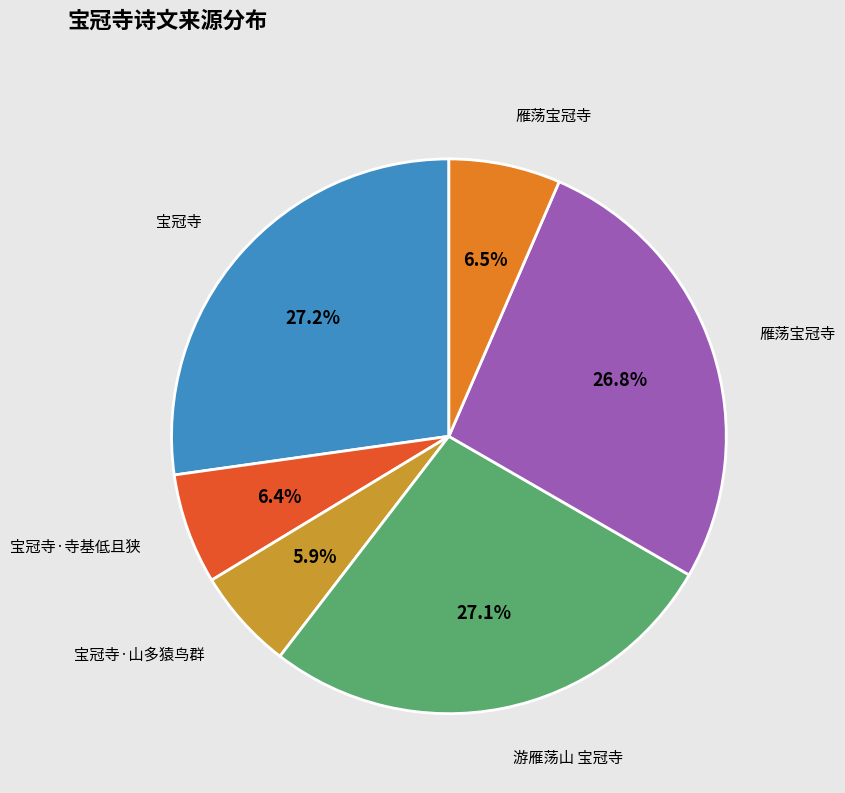

Is there any slice that represents more than half of the pie?

No